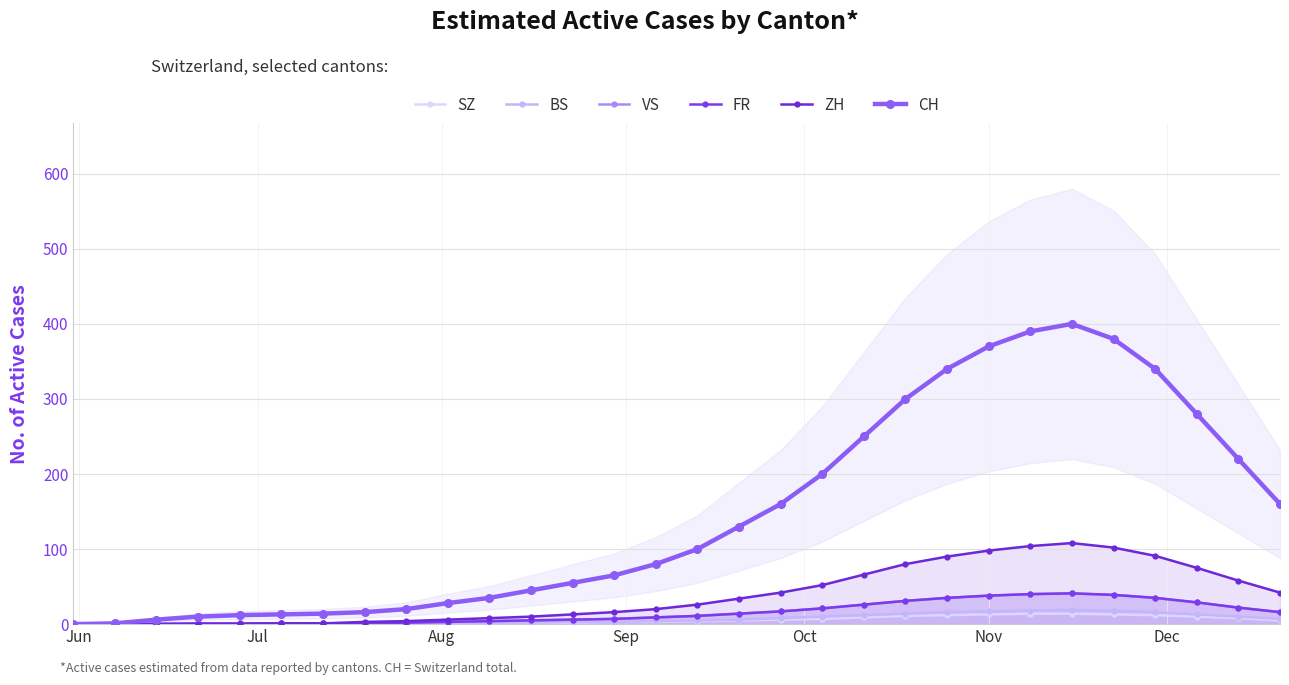

What is the sum of all VS values?

457